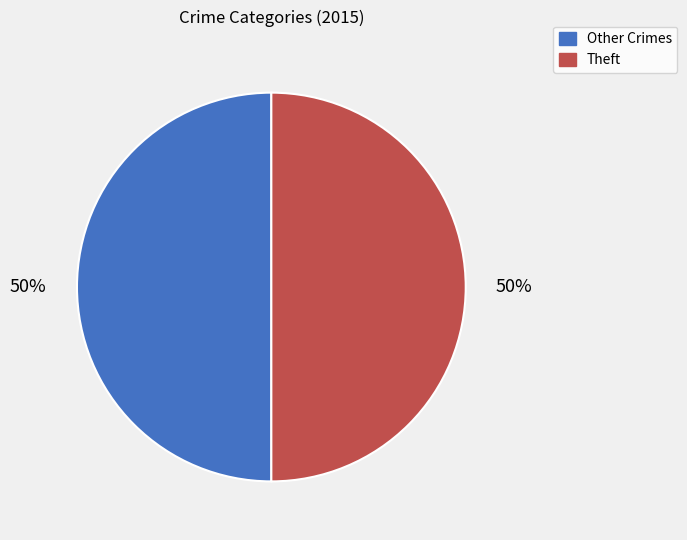

To the nearest percent, what is the average slice percentage?

50%